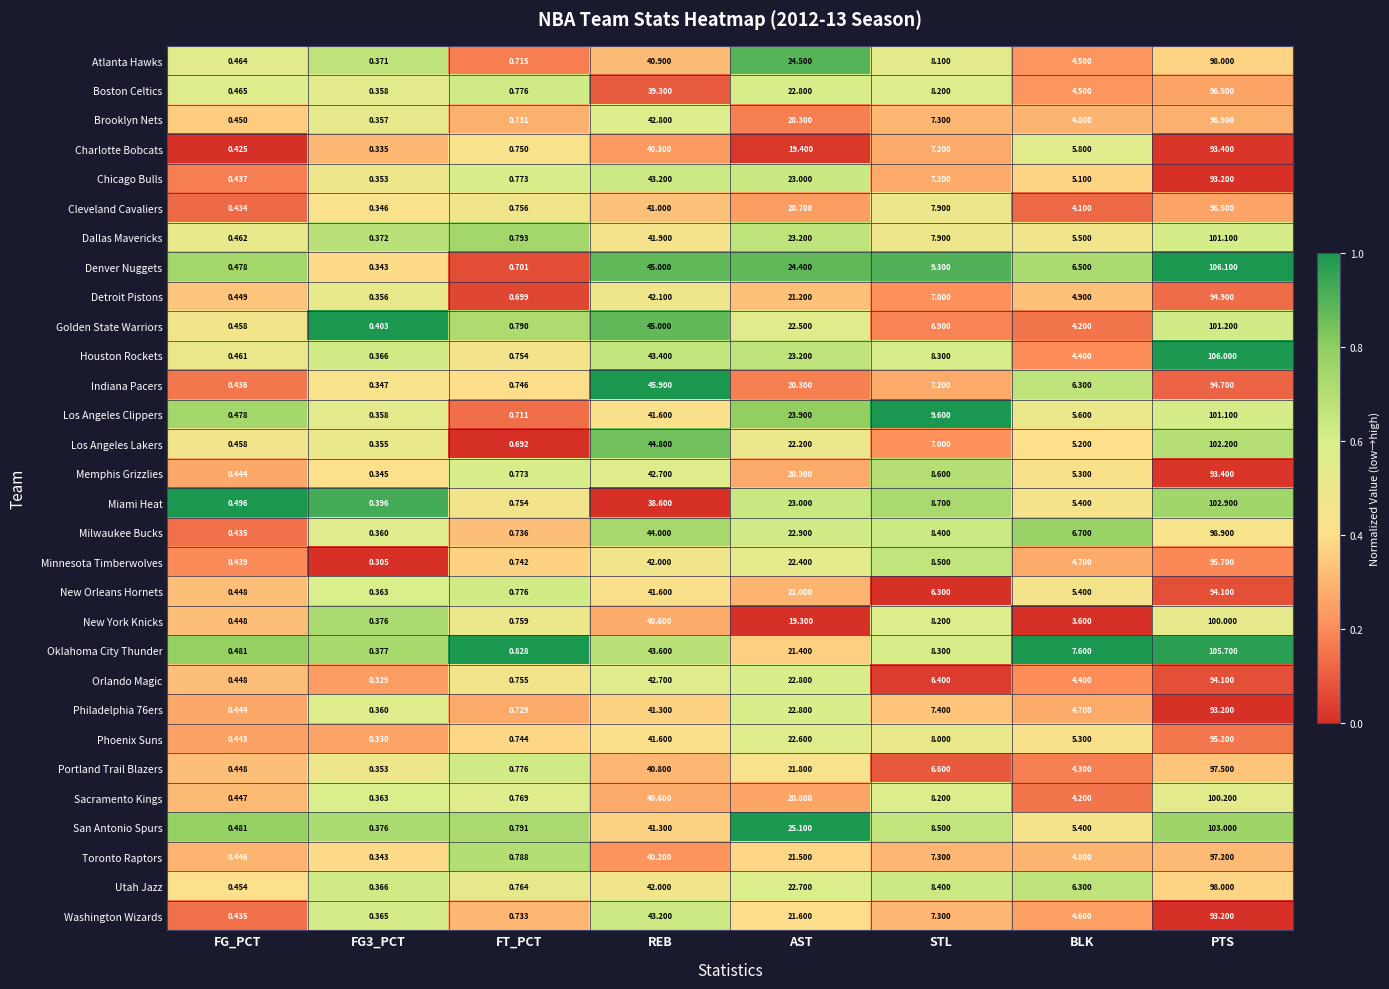

At which category is the sum across all series the highest?

PTS